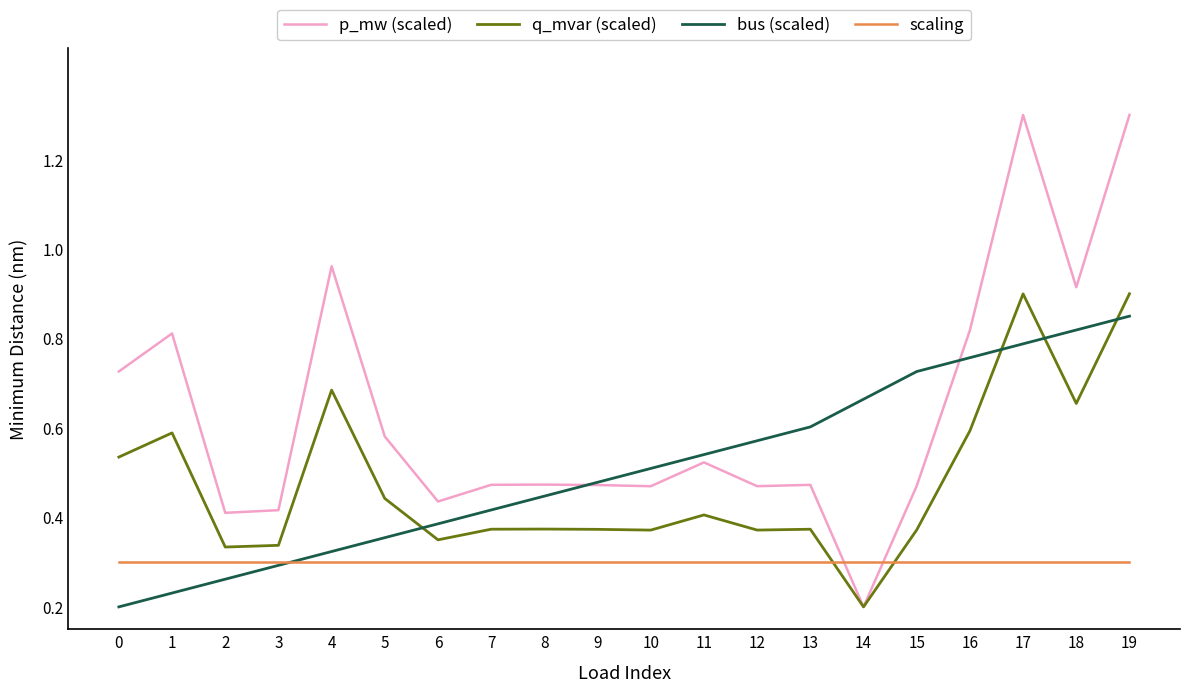

The p_mw (scaled) series shows 1.2 at 16. True or false?

False